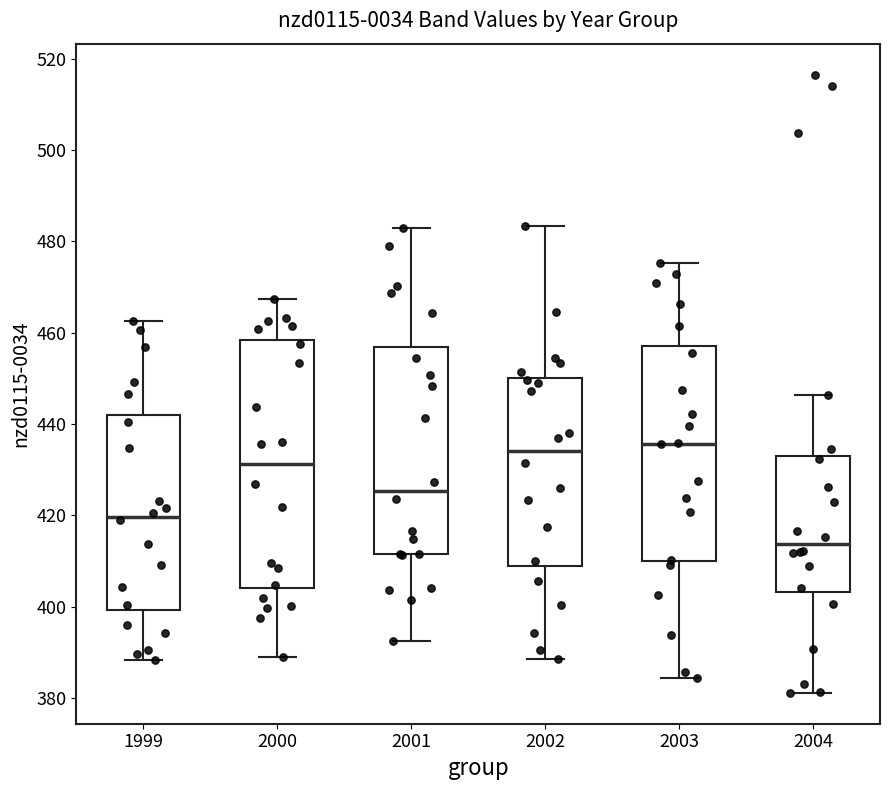

Comparing the boxes themselves (not the whiskers), which one is the tallest?

2000